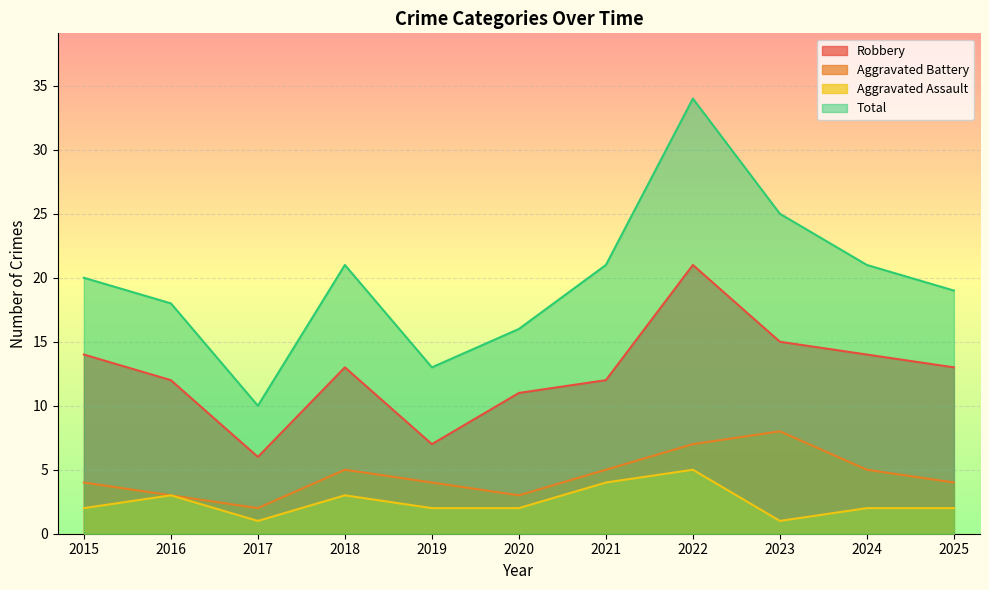

How many Aggravated Battery values are between 3 and 5?

8